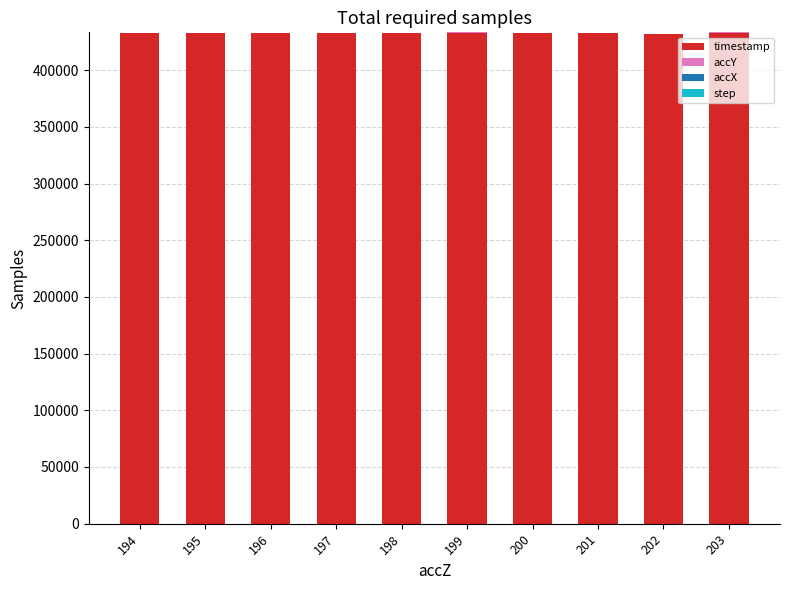

What is the maximum value for timestamp?

433263